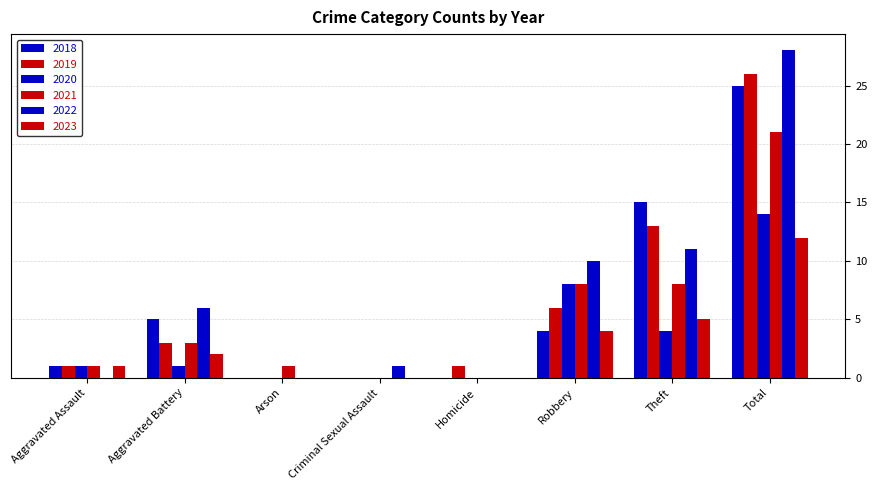

At Aggravated Assault, list the series in order from smallest to largest.

2022, 2019, 2021, 2018, 2023, 2020